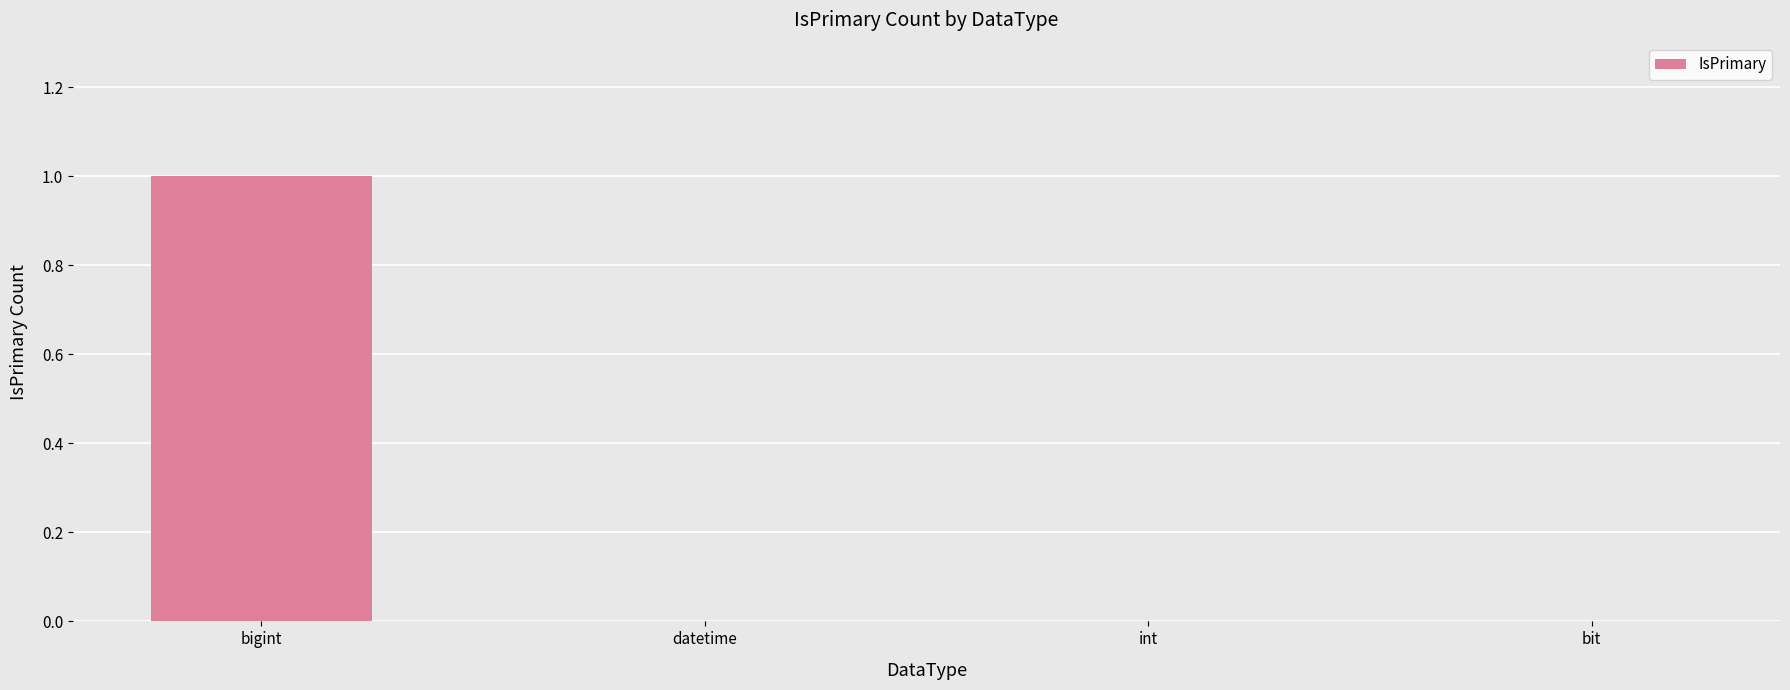

How many values are between 0 and 1?

4